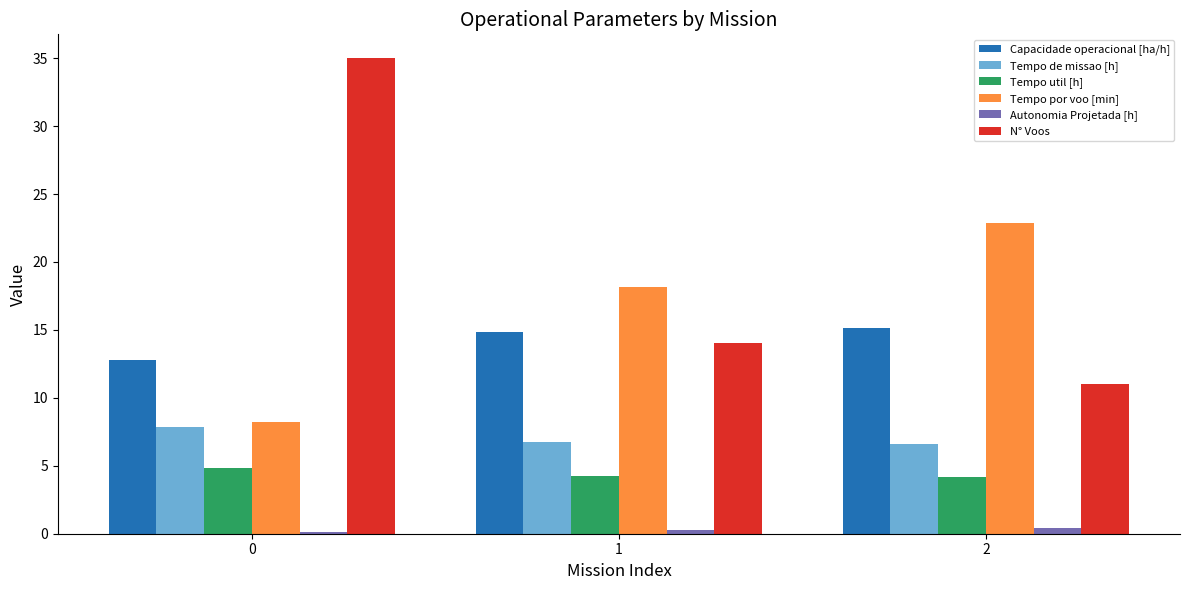

The value of Tempo por voo [min] at 1 is 10.1. True or false?

False